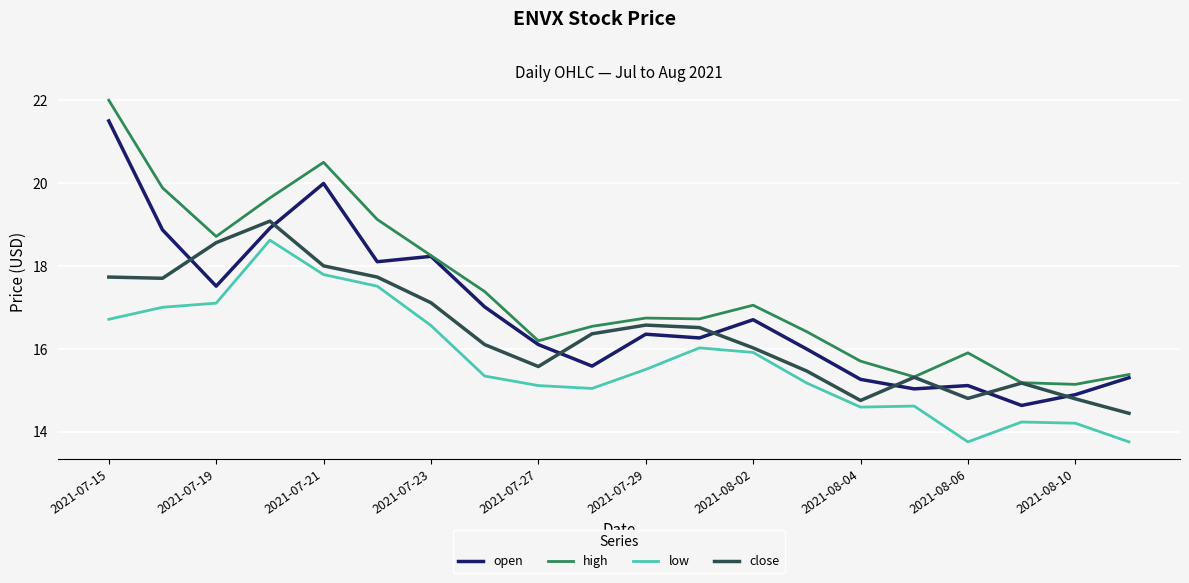

Rank the series by their maximum value, from highest to lowest.

high, open, close, low